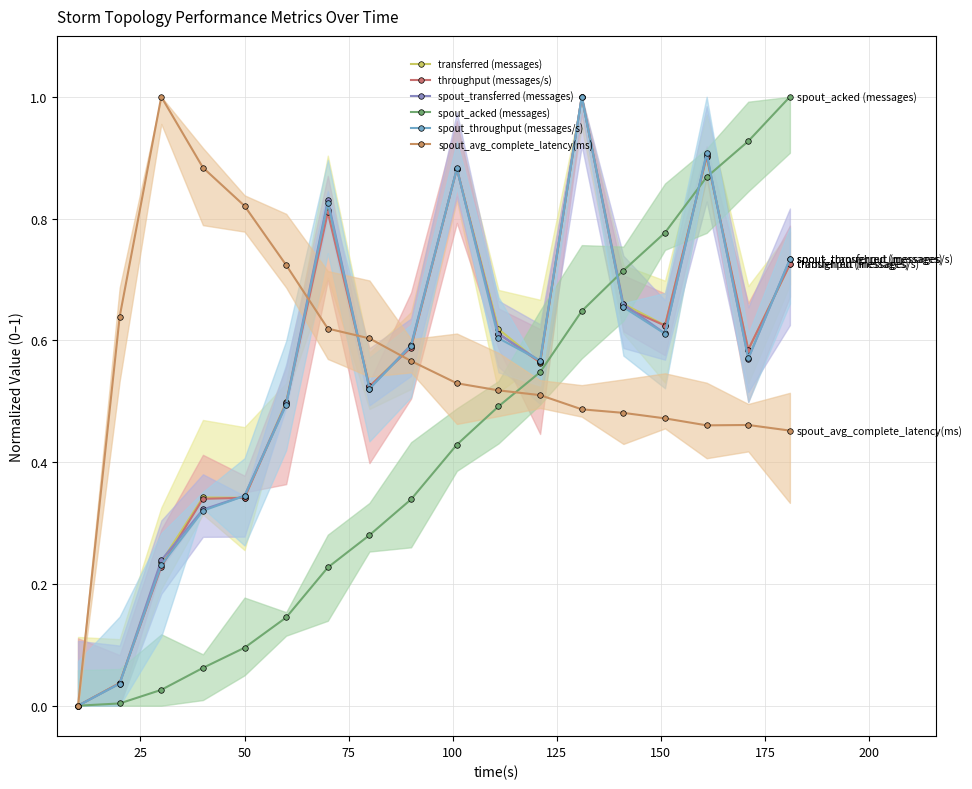

Is it true that spout_acked (messages) equals 0.5 at 175?

False